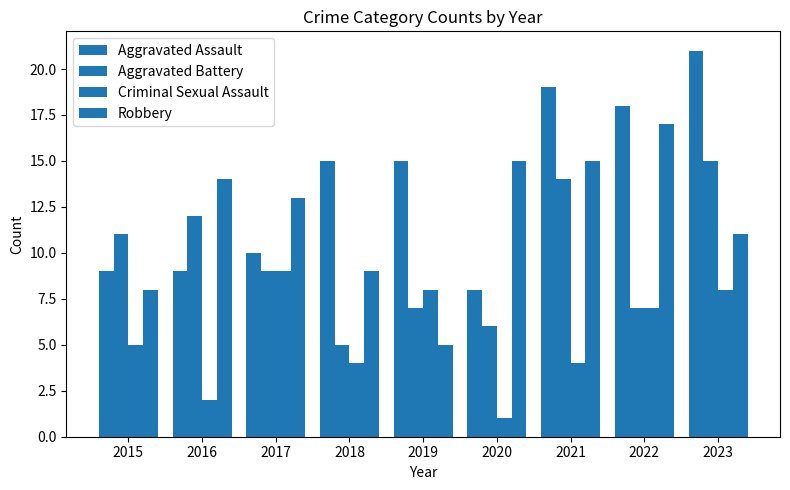

Is it true that Criminal Sexual Assault equals 8 at 2023?

True